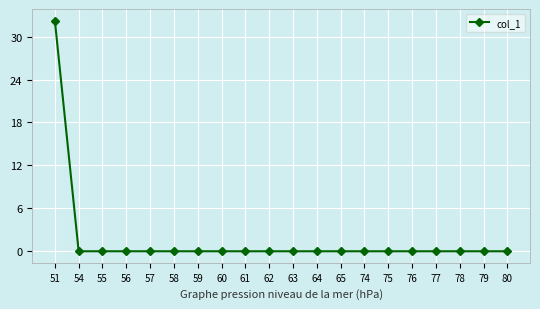

True or false: the data shows -0.0 at 57.

True